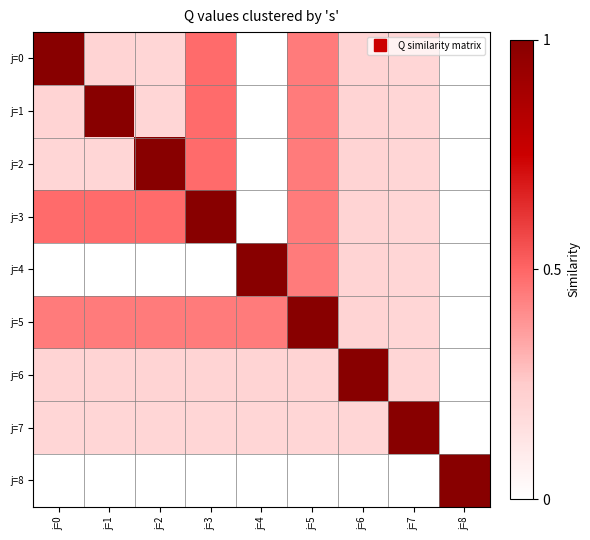

Reading left to right, what are all the values shown in this chart?

j=0: j=0=1.0	j=1=0.2	j=2=0.2	j=3=0.5	j=4=0.0	j=5=0.4	j=6=0.2	j=7=0.2	j=8=0.0
j=1: j=0=0.2	j=1=1.0	j=2=0.2	j=3=0.5	j=4=0.0	j=5=0.4	j=6=0.2	j=7=0.2	j=8=0.0
j=2: j=0=0.2	j=1=0.2	j=2=1.0	j=3=0.5	j=4=0.0	j=5=0.4	j=6=0.2	j=7=0.2	j=8=0.0
j=3: j=0=0.5	j=1=0.5	j=2=0.5	j=3=1.0	j=4=0.0	j=5=0.4	j=6=0.2	j=7=0.2	j=8=0.0
j=4: j=0=0.0	j=1=0.0	j=2=0.0	j=3=0.0	j=4=1.0	j=5=0.4	j=6=0.2	j=7=0.2	j=8=0.0
j=5: j=0=0.4	j=1=0.4	j=2=0.4	j=3=0.4	j=4=0.4	j=5=1.0	j=6=0.2	j=7=0.2	j=8=0.0
j=6: j=0=0.2	j=1=0.2	j=2=0.2	j=3=0.2	j=4=0.2	j=5=0.2	j=6=1.0	j=7=0.2	j=8=0.0
j=7: j=0=0.2	j=1=0.2	j=2=0.2	j=3=0.2	j=4=0.2	j=5=0.2	j=6=0.2	j=7=1.0	j=8=0.0
j=8: j=0=0.0	j=1=0.0	j=2=0.0	j=3=0.0	j=4=0.0	j=5=0.0	j=6=0.0	j=7=0.0	j=8=1.0